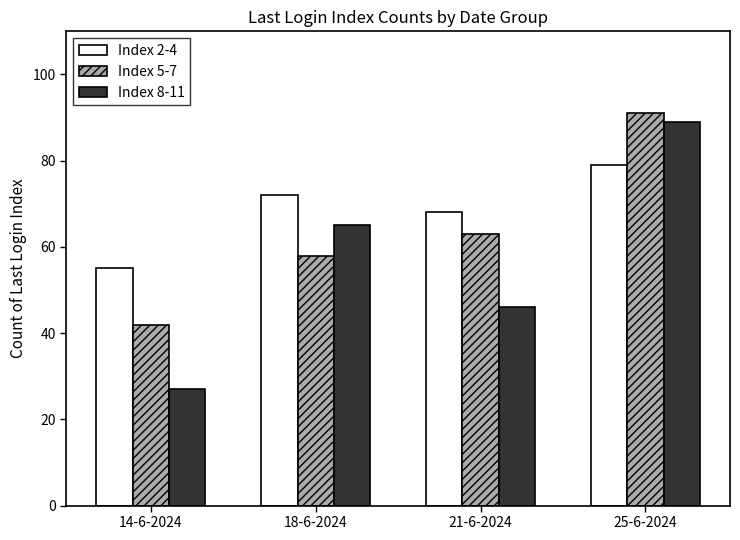

What position from the left is 25-6-2024?

4